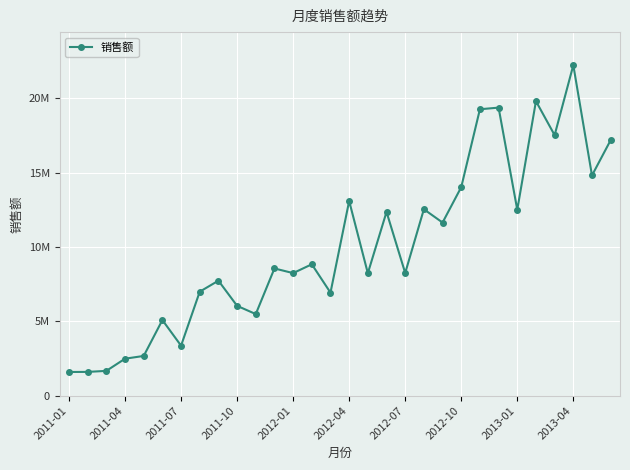

How many interior local peaks (higher than both neighbors) does the data have?

10